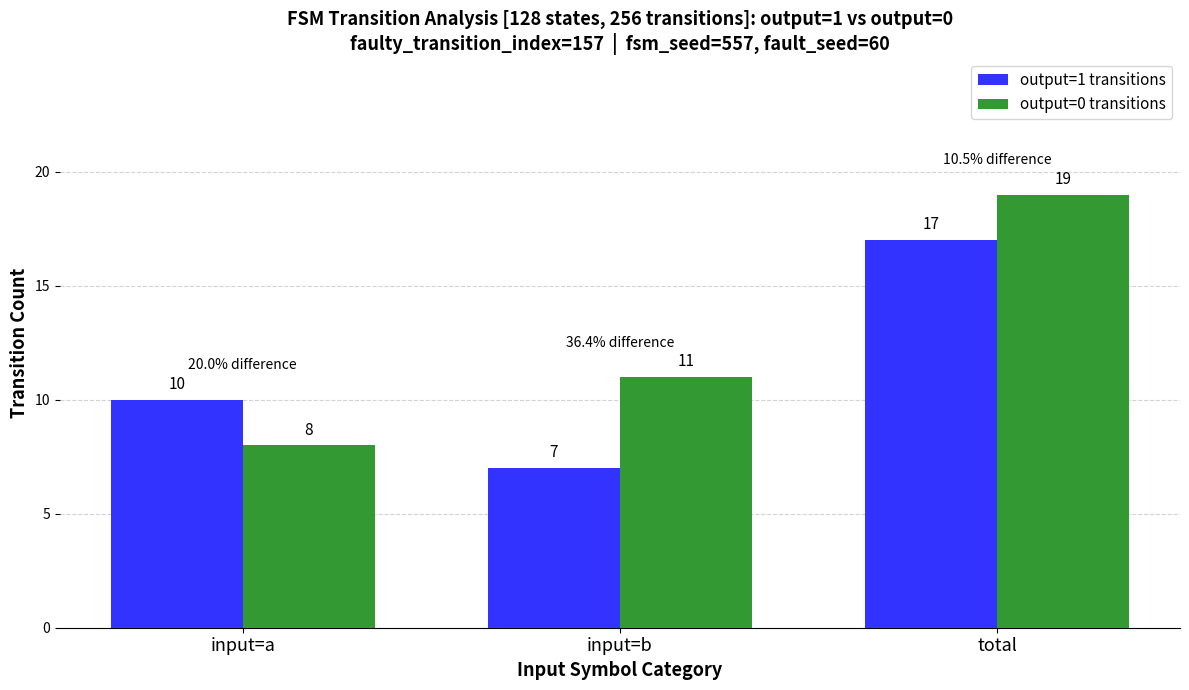

What position from the right is input=b?

2